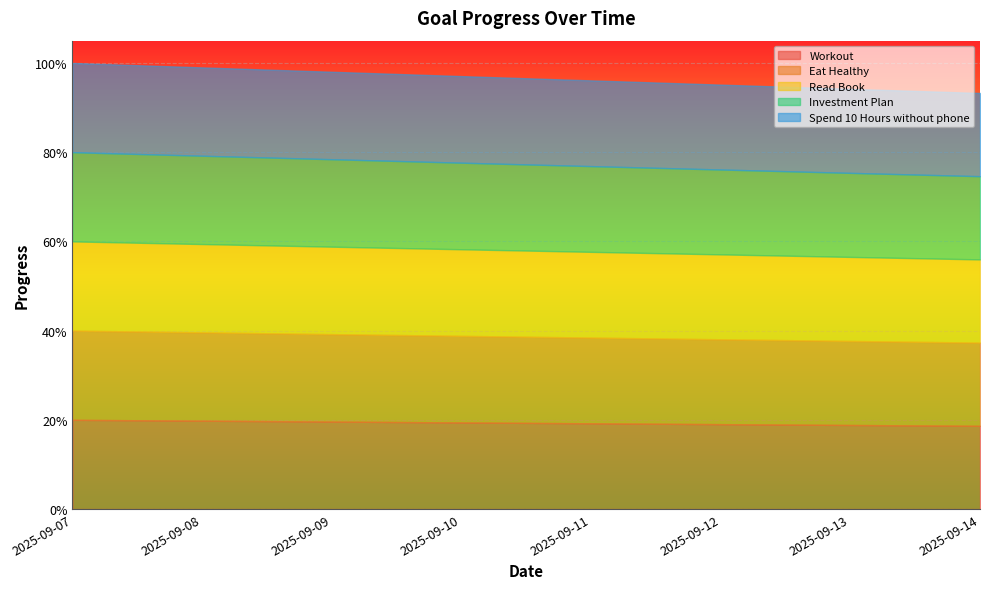

What are all the series names shown in the legend?

Workout, Eat Healthy, Read Book, Investment Plan, Spend 10 Hours without phone